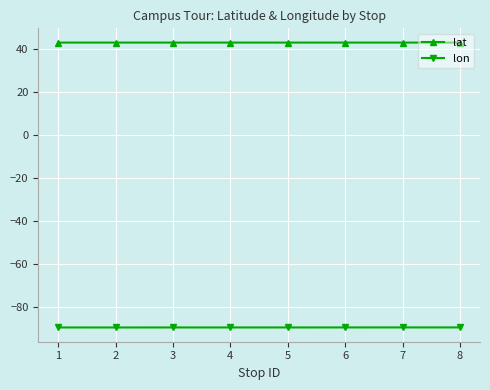

What are all the series names shown in the legend?

lat, lon